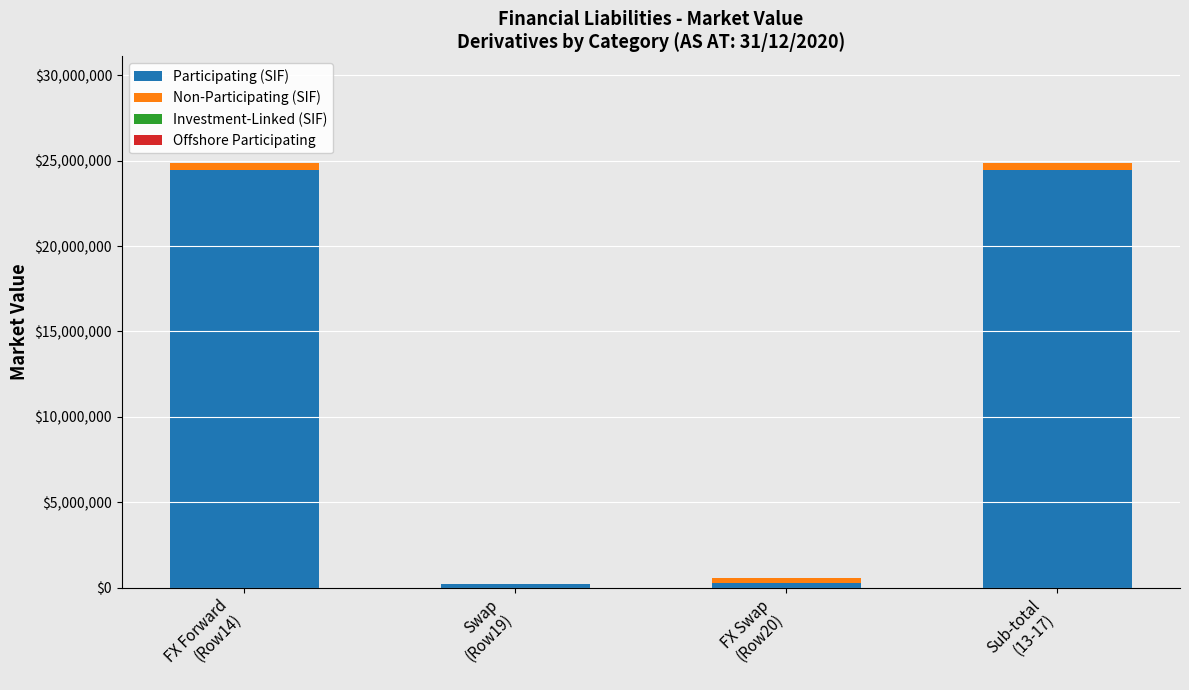

What is the highest value of the Participating (SIF) series?

24469698